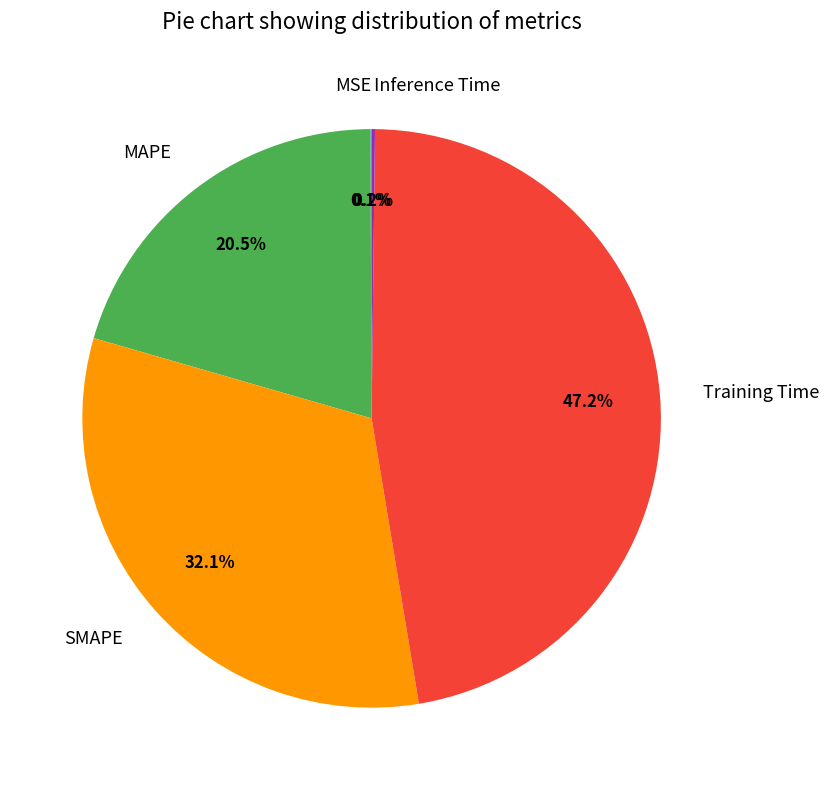

Which has a higher value, Training Time or MAPE?

Training Time